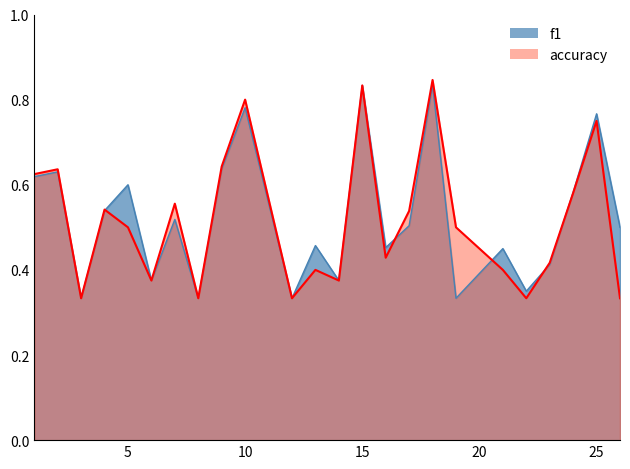

At which label is f1 closest to 0?

3